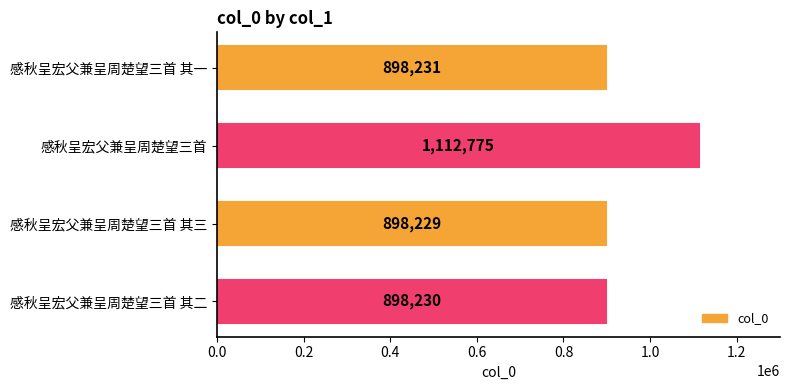

Which category has the highest value across all series?

感秋呈宏父兼呈周楚望三首